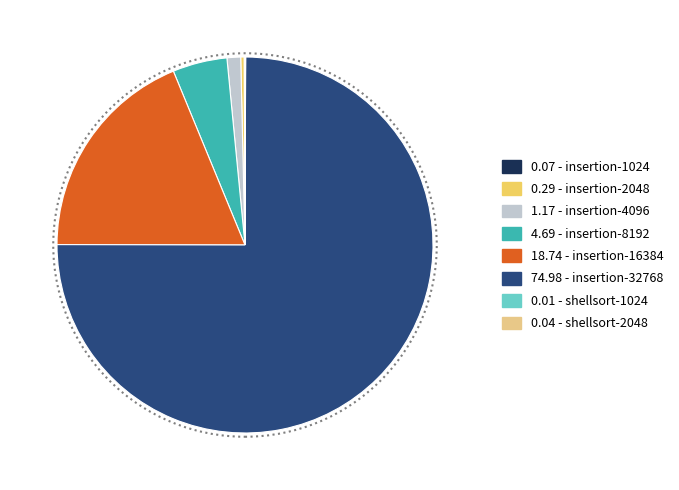

Is there a majority slice in this chart?

Yes